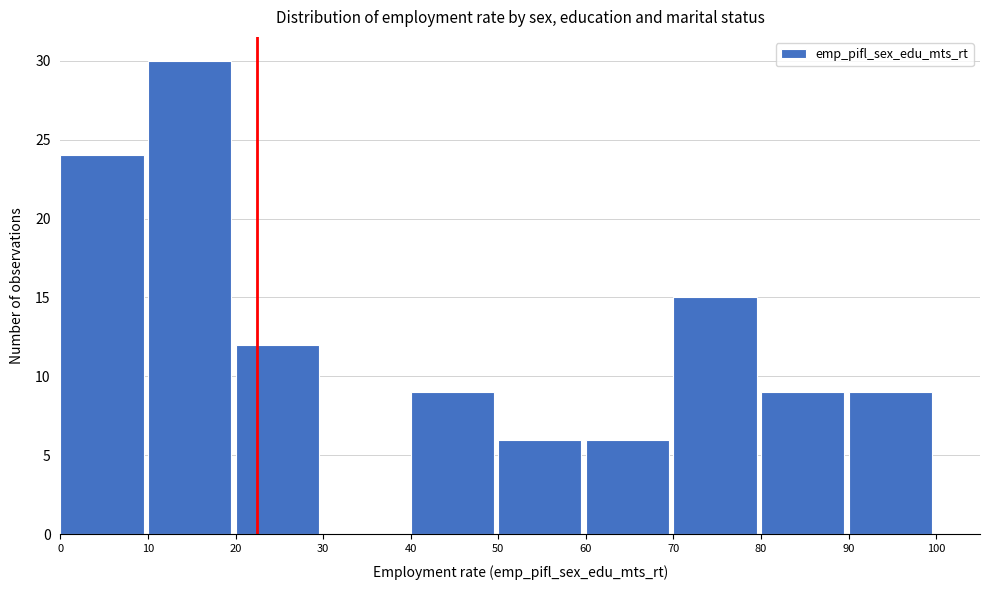

Reading left to right, transcribe this chart: for each bar, give the range it covers on the x-axis and its height. The values are not printed on the chart, so give them approximately, as read against the axis.

0 to 10: 24
10 to 20: 30
20 to 30: 12
30 to 40: 0
40 to 50: 9
50 to 60: 6
60 to 70: 6
70 to 80: 15
80 to 90: 9
90 to 100: 9